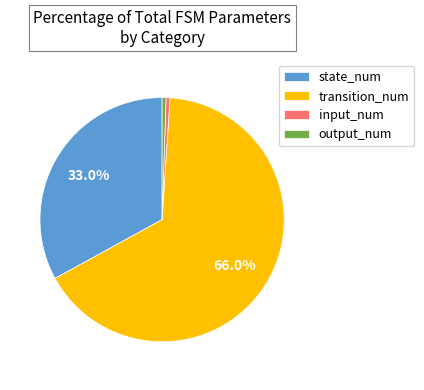

The state_num slice represents 41% of the pie. True or false?

False